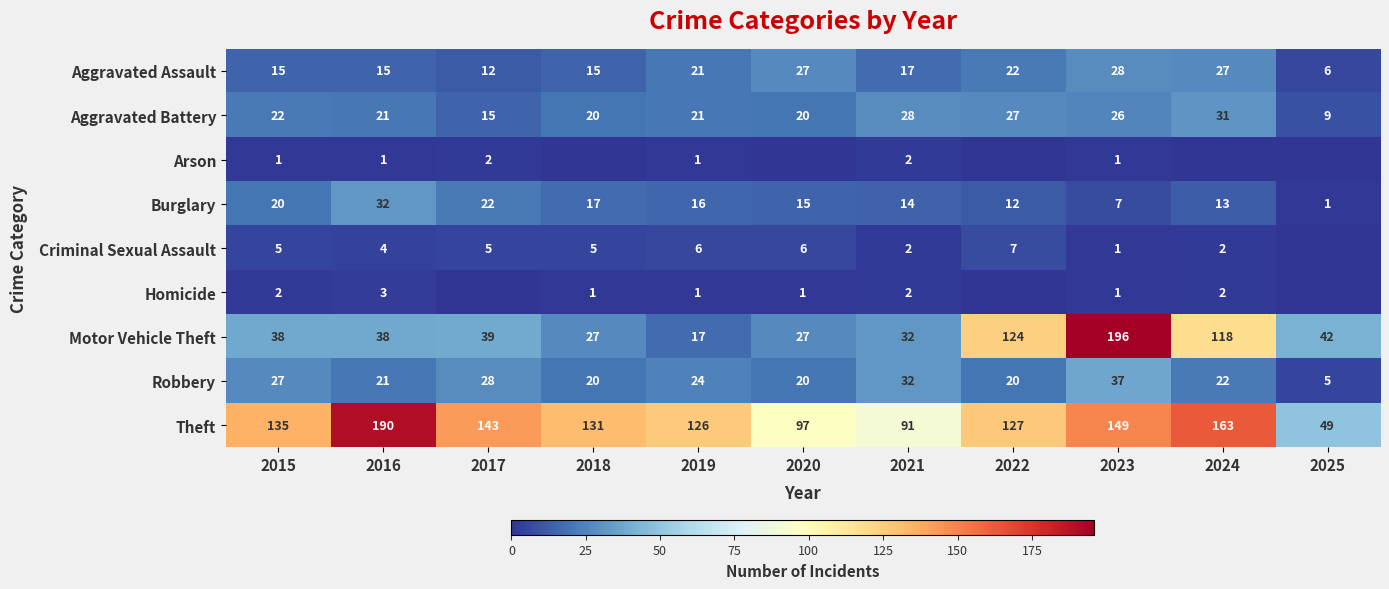

Rank the series at 2015 from lowest to highest value.

Arson, Homicide, Criminal Sexual Assault, Aggravated Assault, Burglary, Aggravated Battery, Robbery, Motor Vehicle Theft, Theft